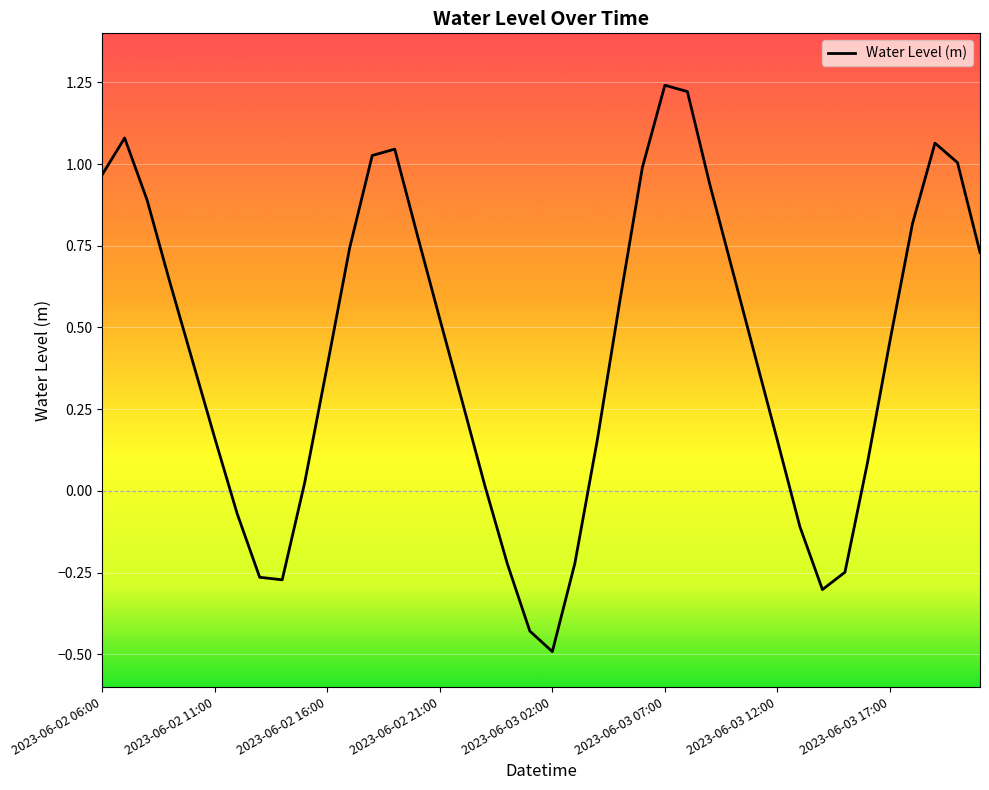

What is the minimum value shown in the chart?

-0.5